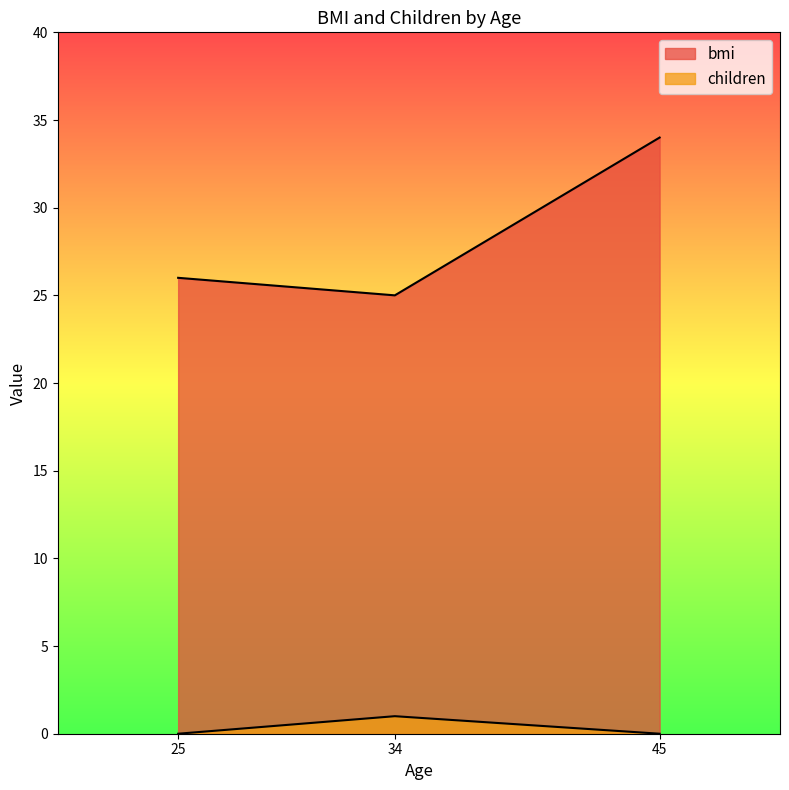

Count the number of categories in the chart.

3